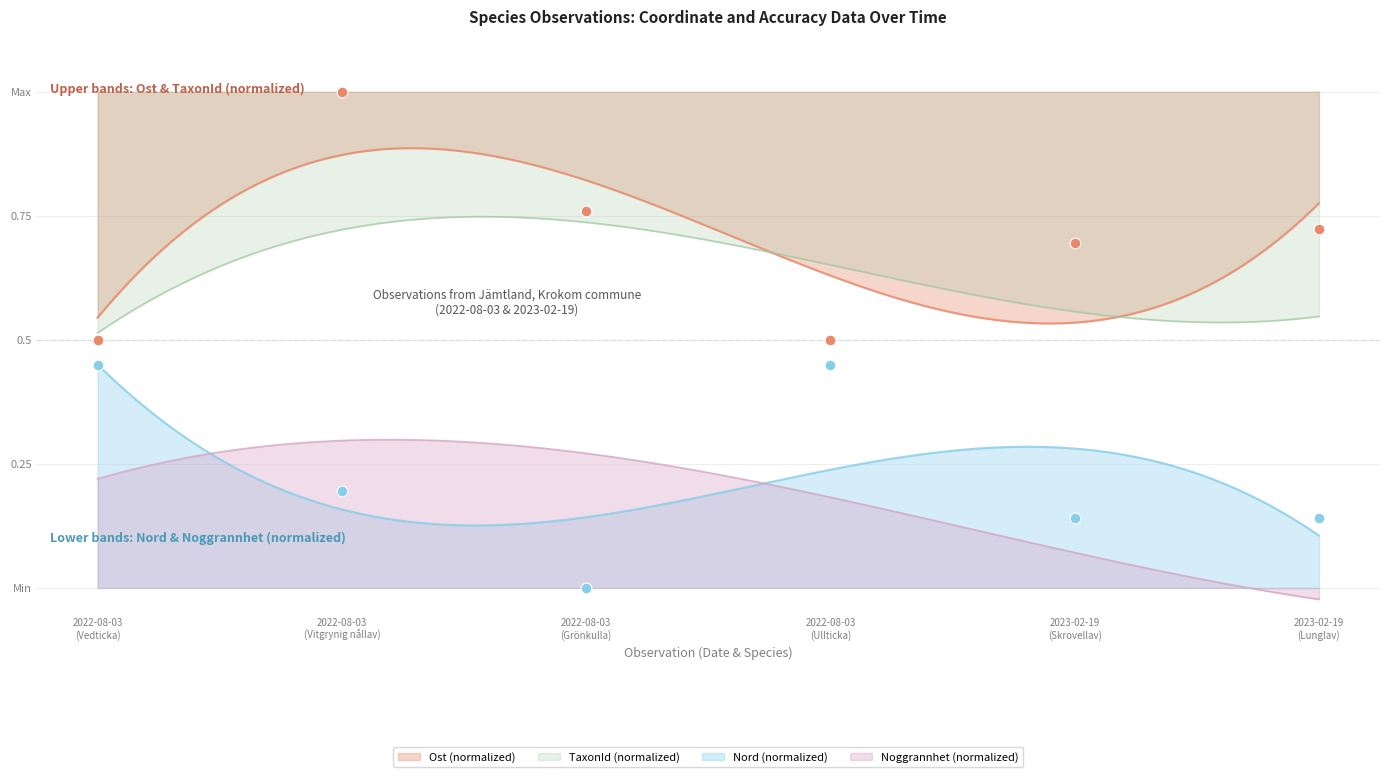

Which series reaches the minimum Y coordinate?

Nord